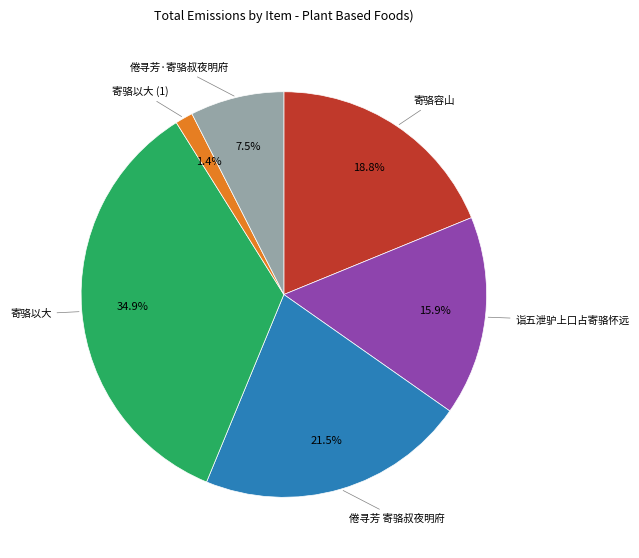

Is there a majority slice in this chart?

No